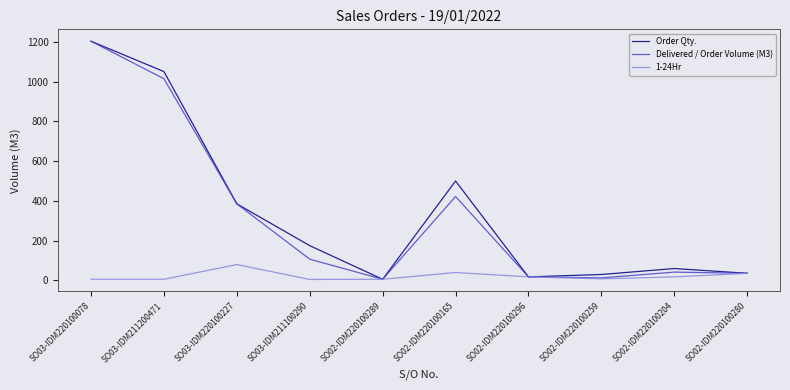

At which category does the chart reach its peak across all series?

SO03-IDM220100078